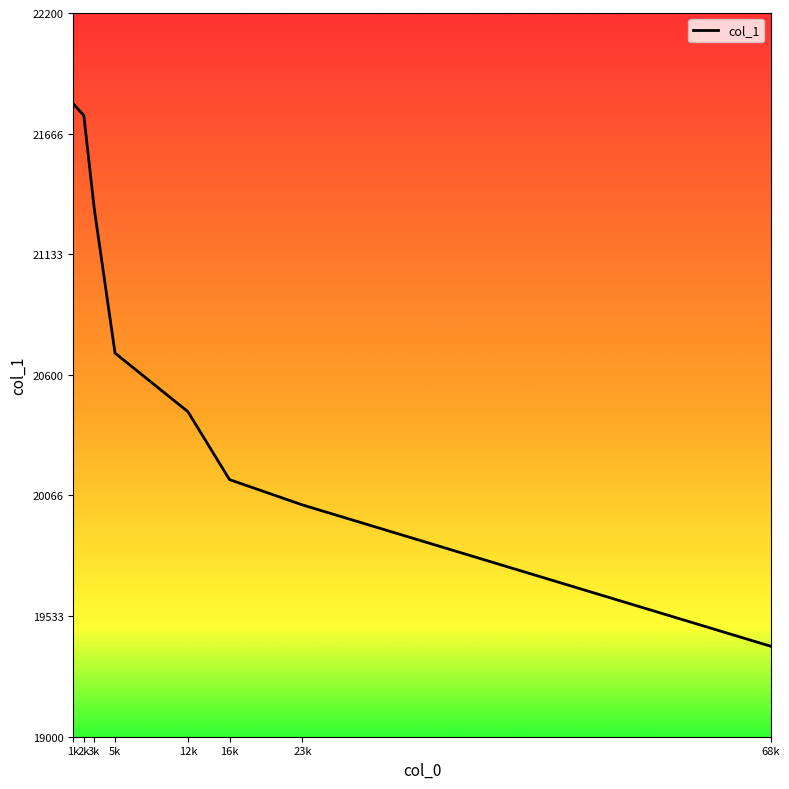

Reading left to right, list all the values displayed in this chart.

1k=21797.8	2k=21746.9	3k=21335.5	5k=20696.2	12k=20437.3	16k=20136.8	23k=20025.0	68k=19400.0